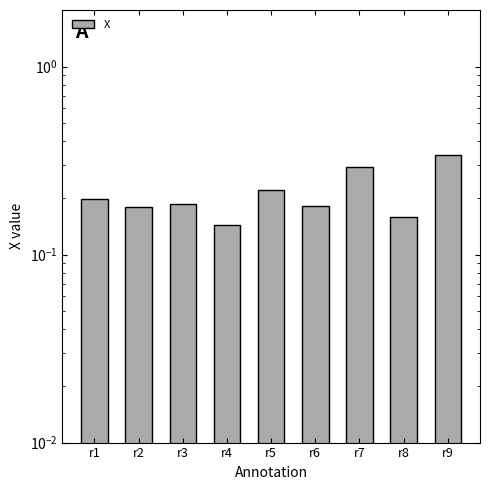

What is the sum of all values?

1.9